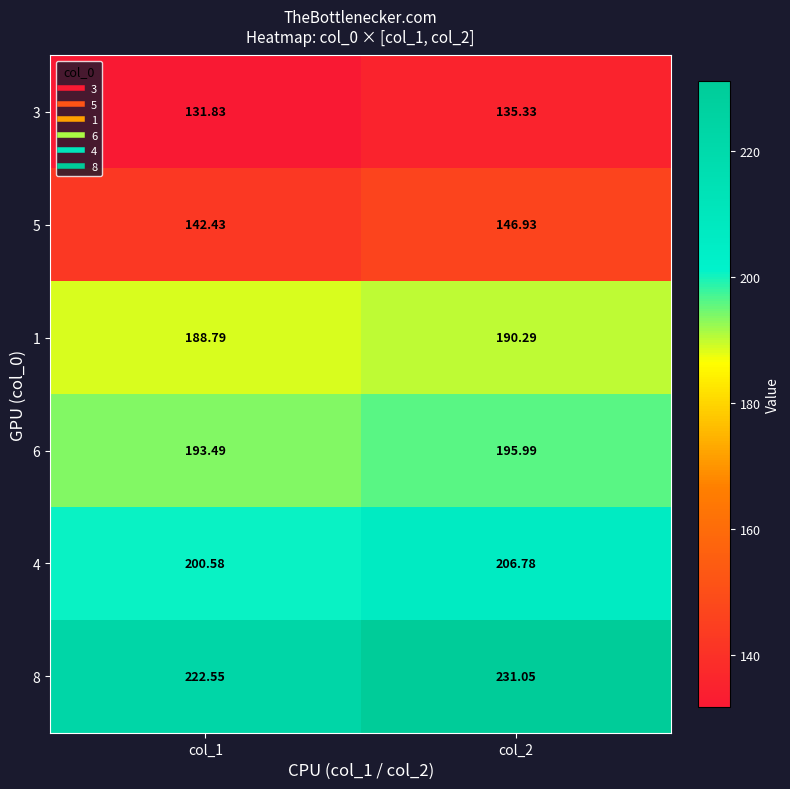

Which series has the widest spread of values?

8